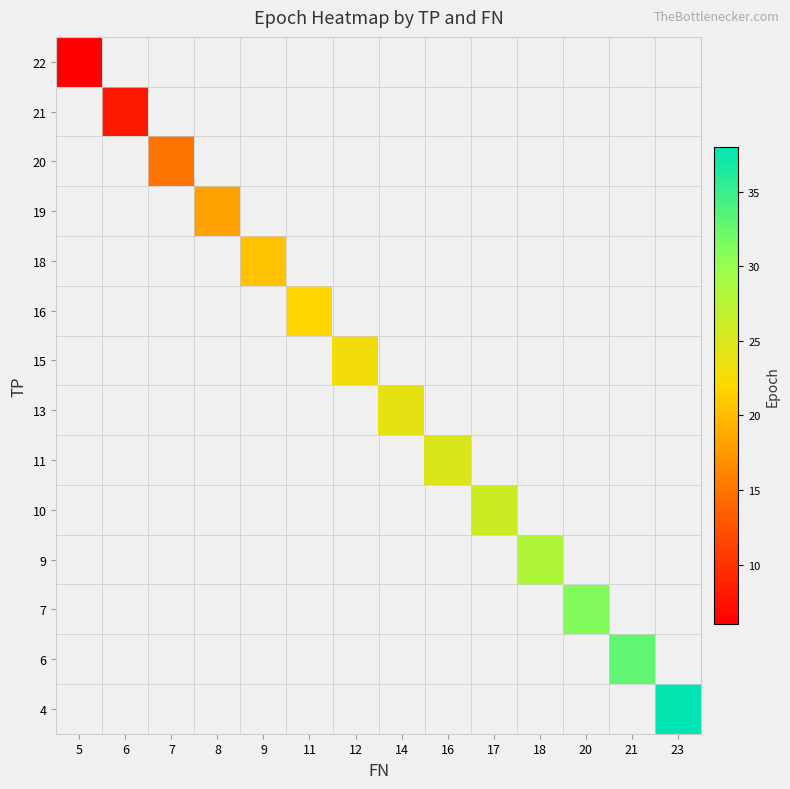

How many distinct data groups are displayed?

14